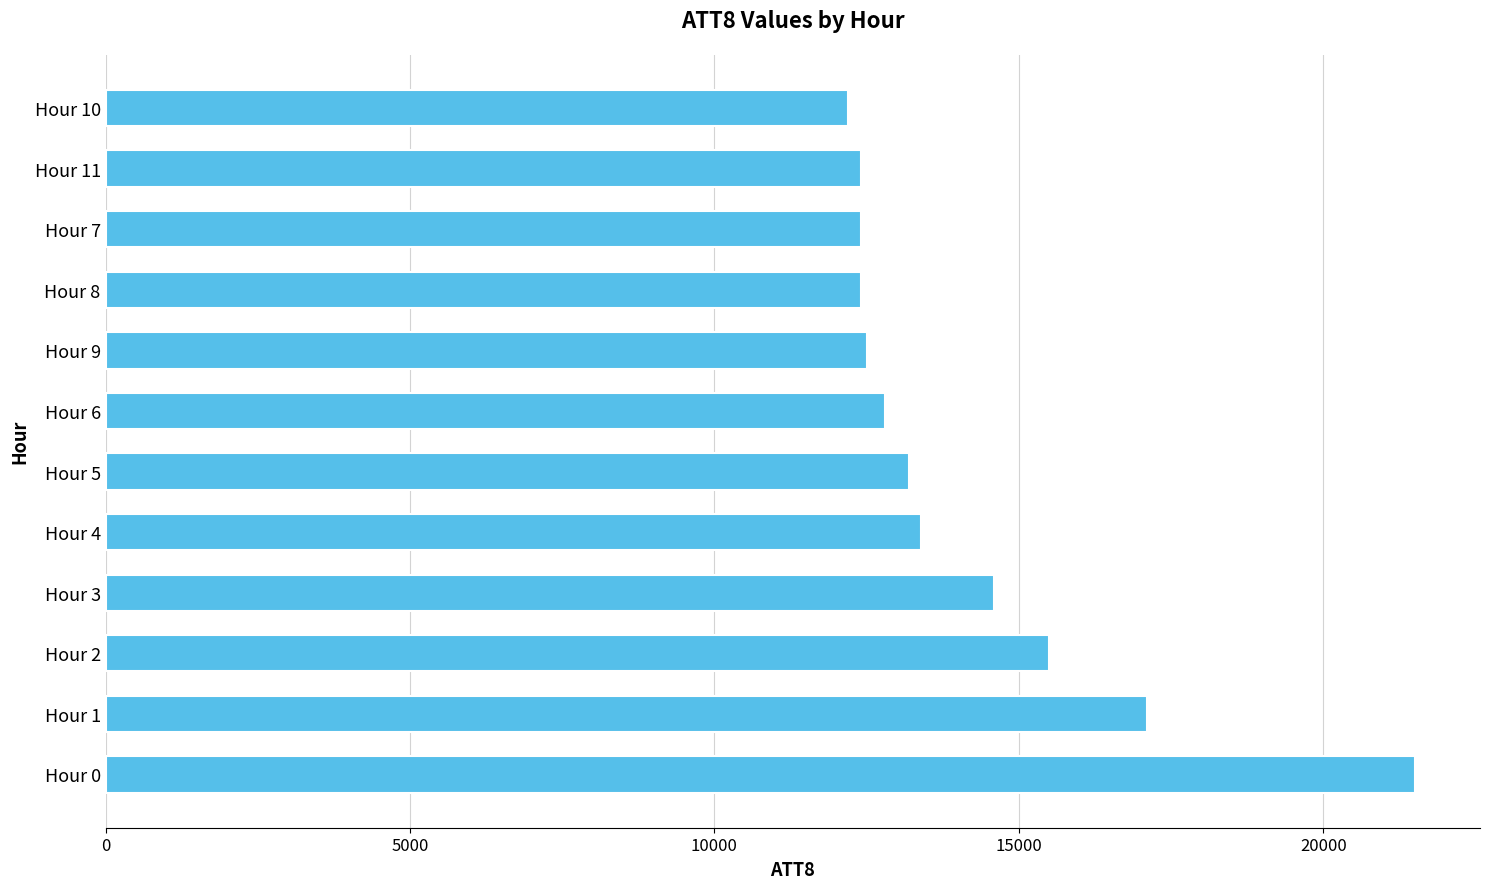

What is the ratio of the value at Hour 7 to the value at Hour 11?

1.0